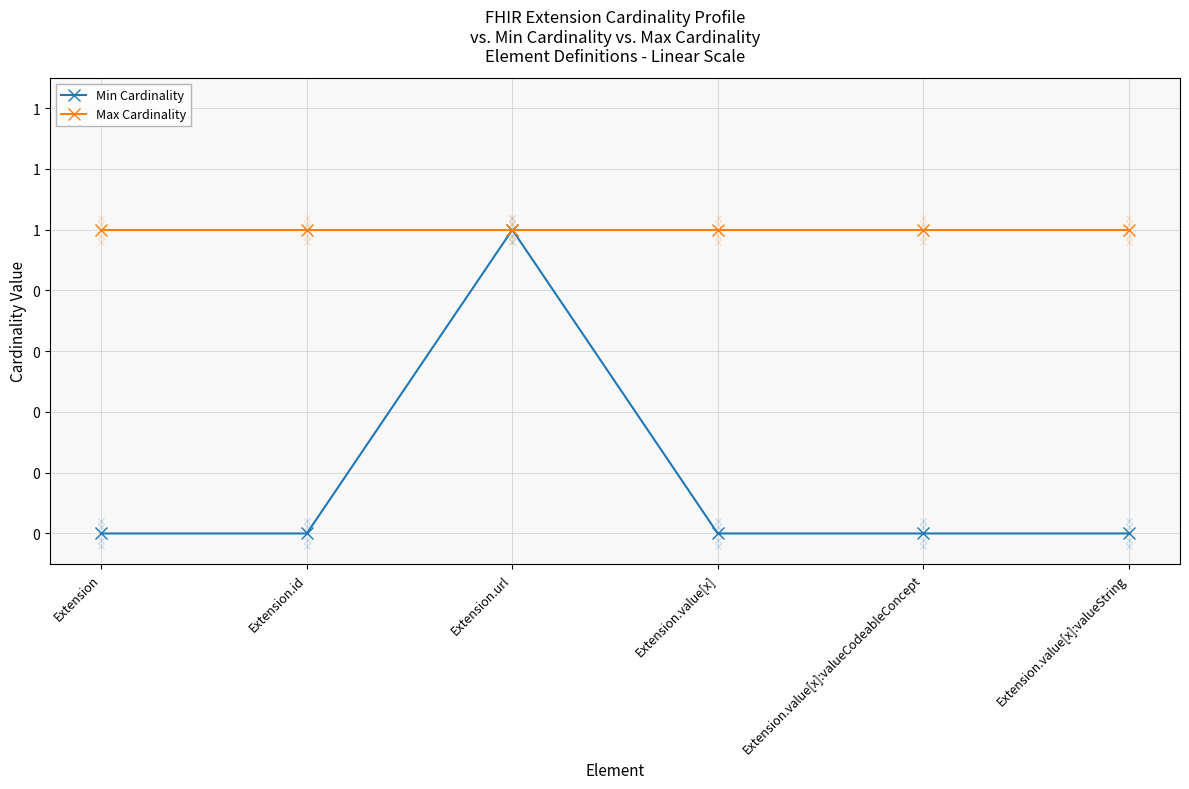

True or false: Max Cardinality has more than 2 interior local peaks.

False